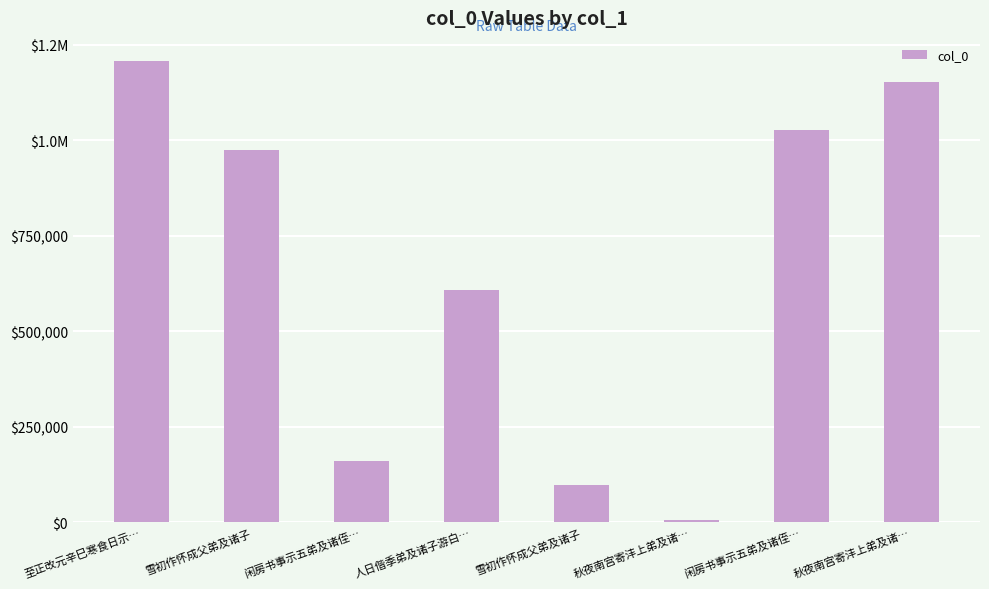

What is the label of the 2nd bar from the right?

闲房书事示五弟及诸侄…